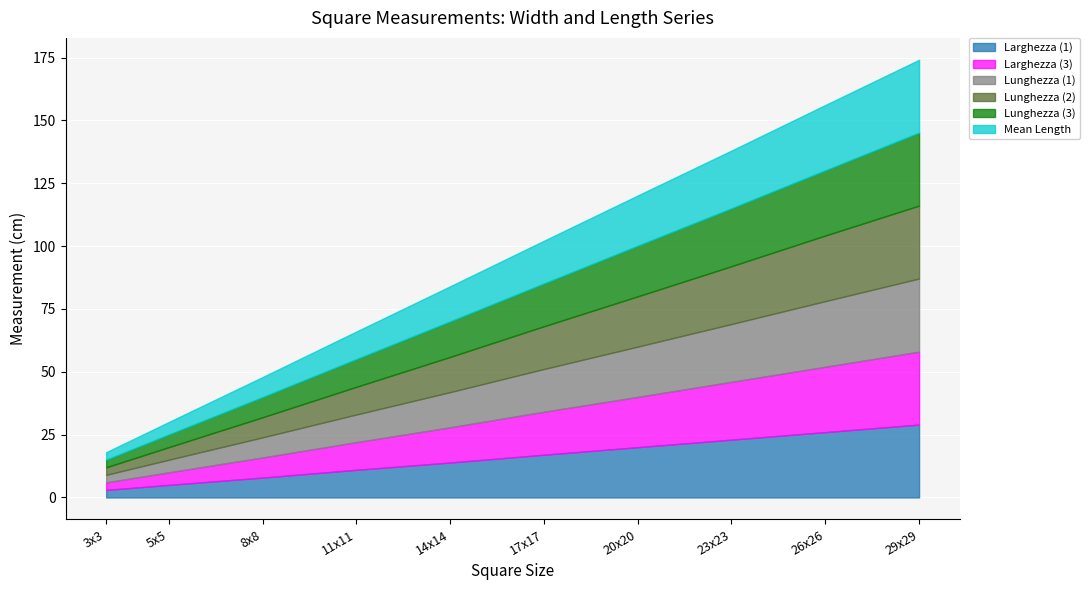

Where is Mean Length nearest to the value 16?

17x17